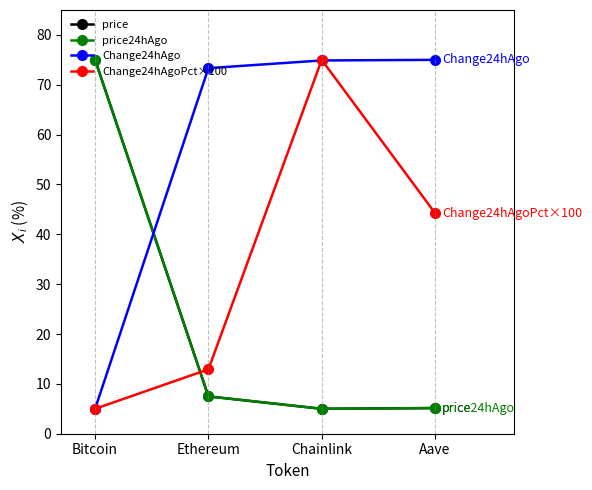

At which category does price24hAgo reach its first local valley?

Chainlink